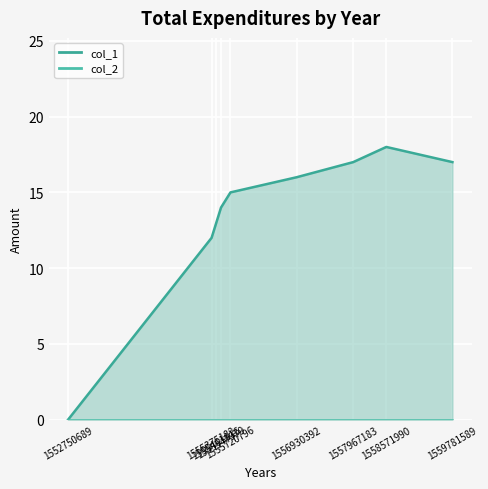

Reading right to left, extract all data points from this chart.

17	18	17	16	15	14	13	12	0